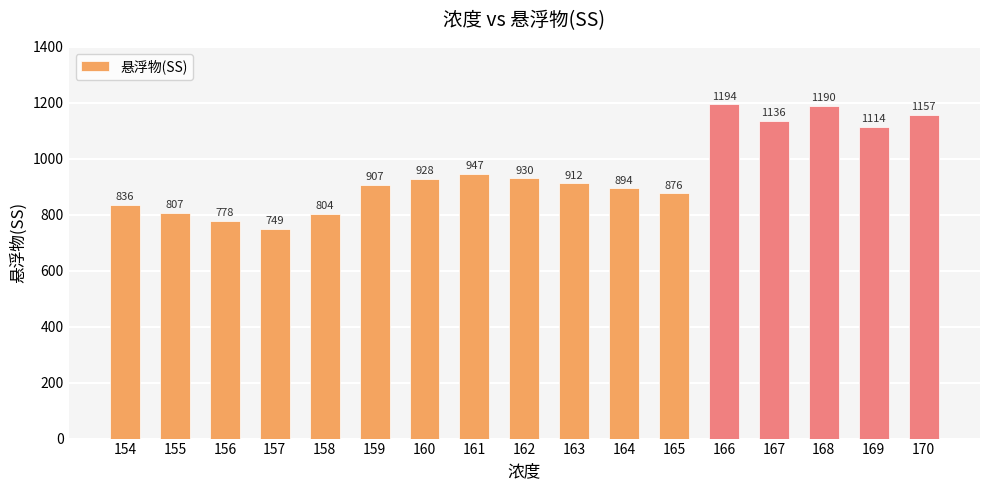

How many values are below 912?

8